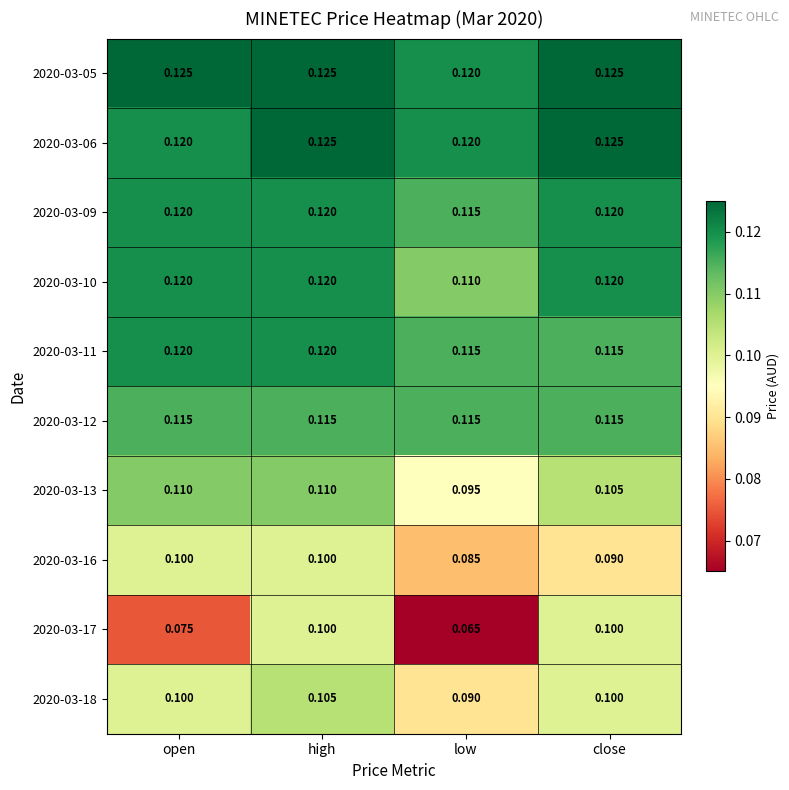

At which label is 2020-03-16 closest to 0?

low